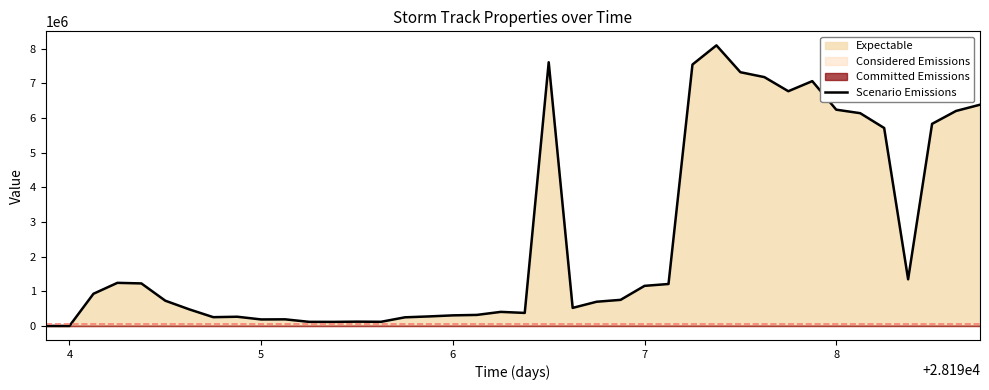

What is the difference between the maximum and minimum values?

8091875